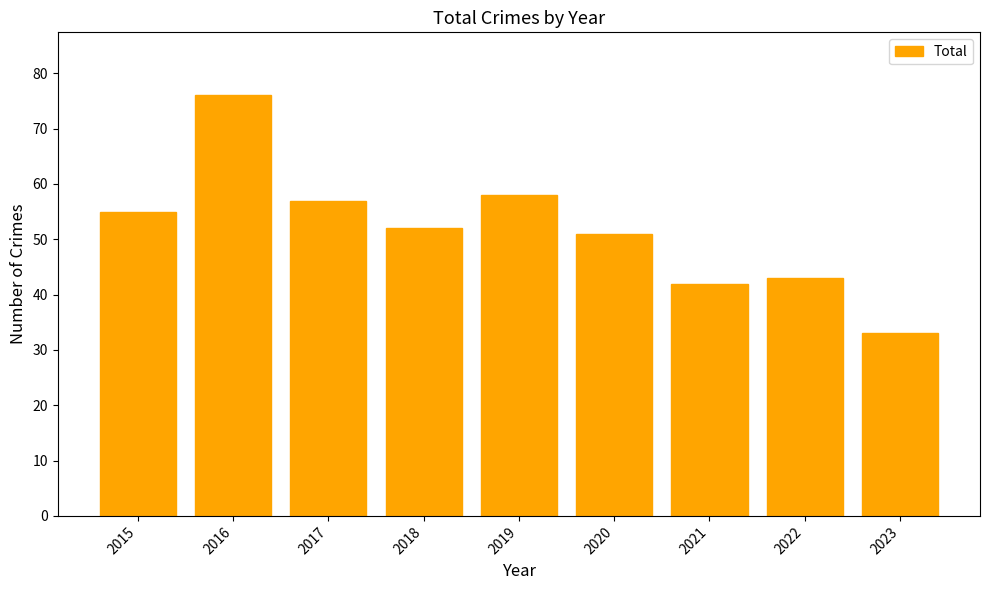

What is the change in value from 2017 to 2018?

-5